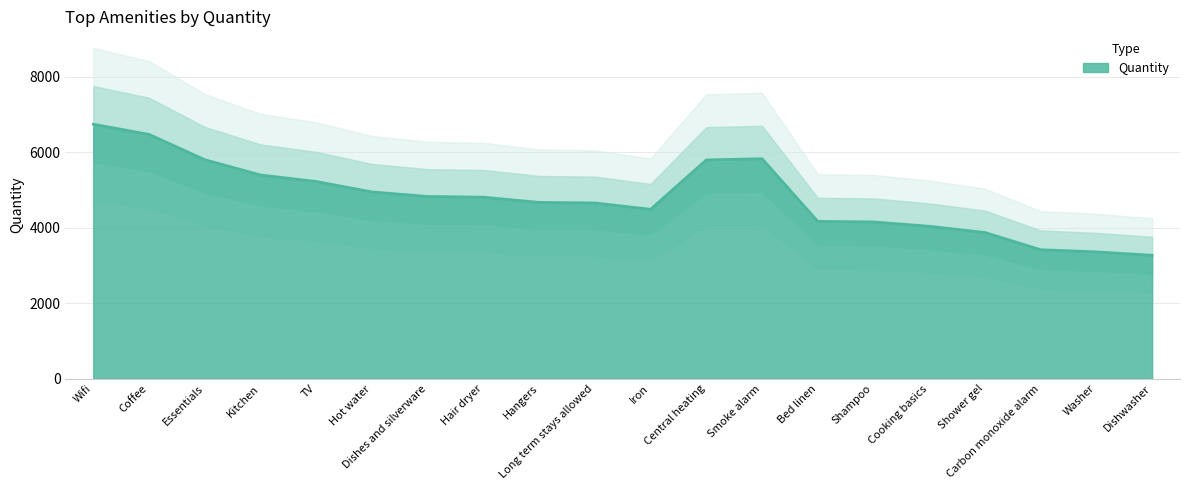

Is it true that the value at Central heating is 9361?

False